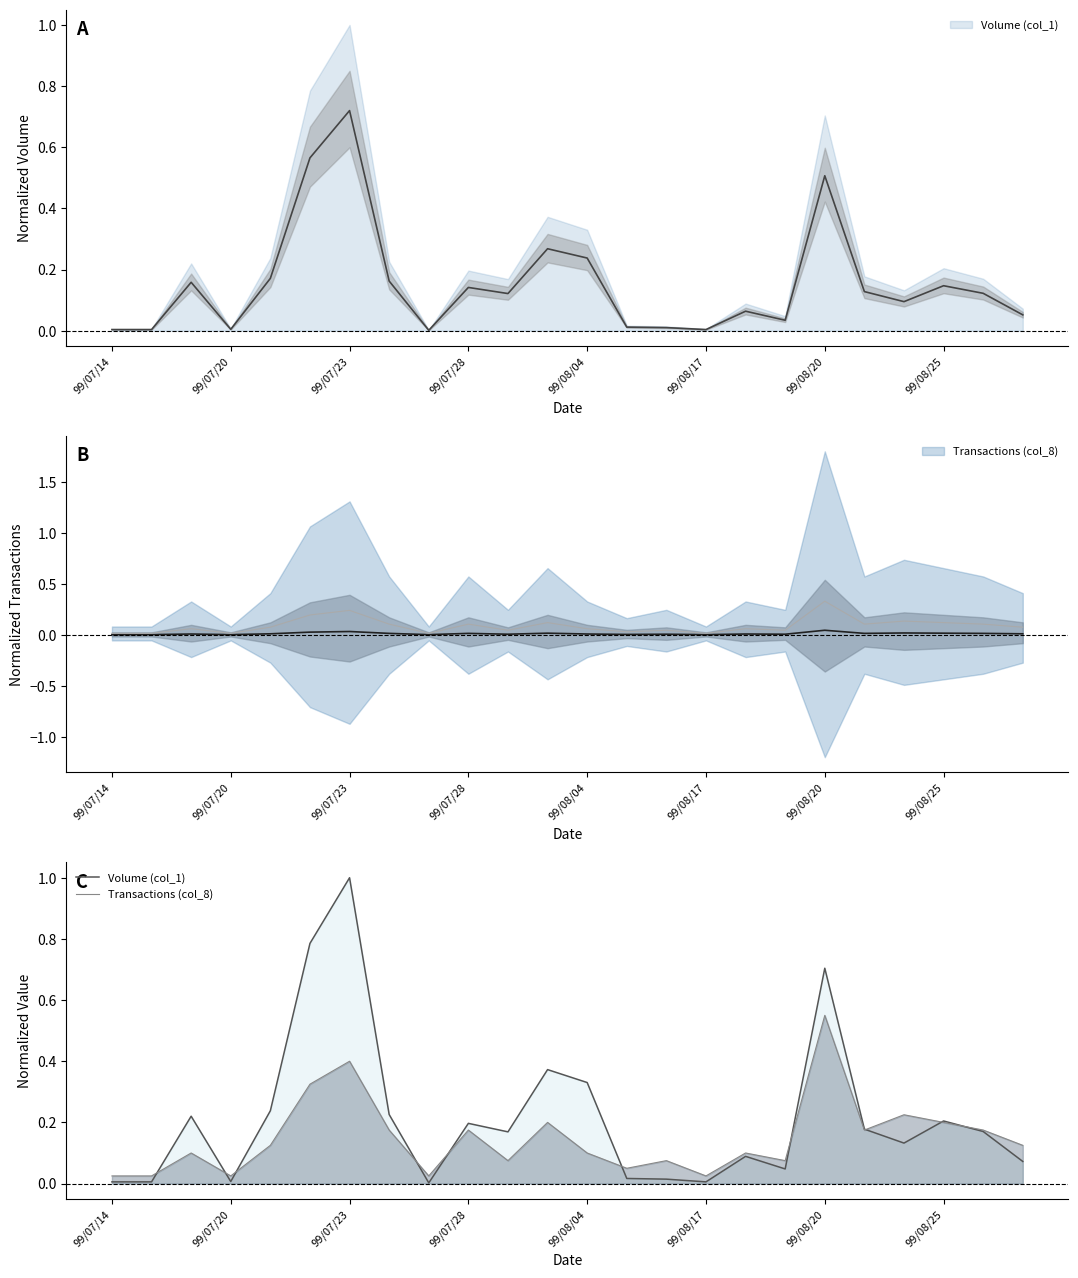

What is the maximum value for Transactions (col_8)?

0.6